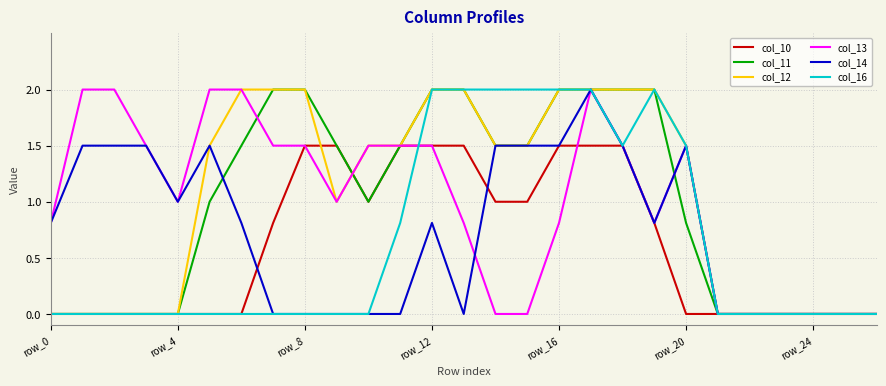

What is the highest value of the col_11 series?

2.0